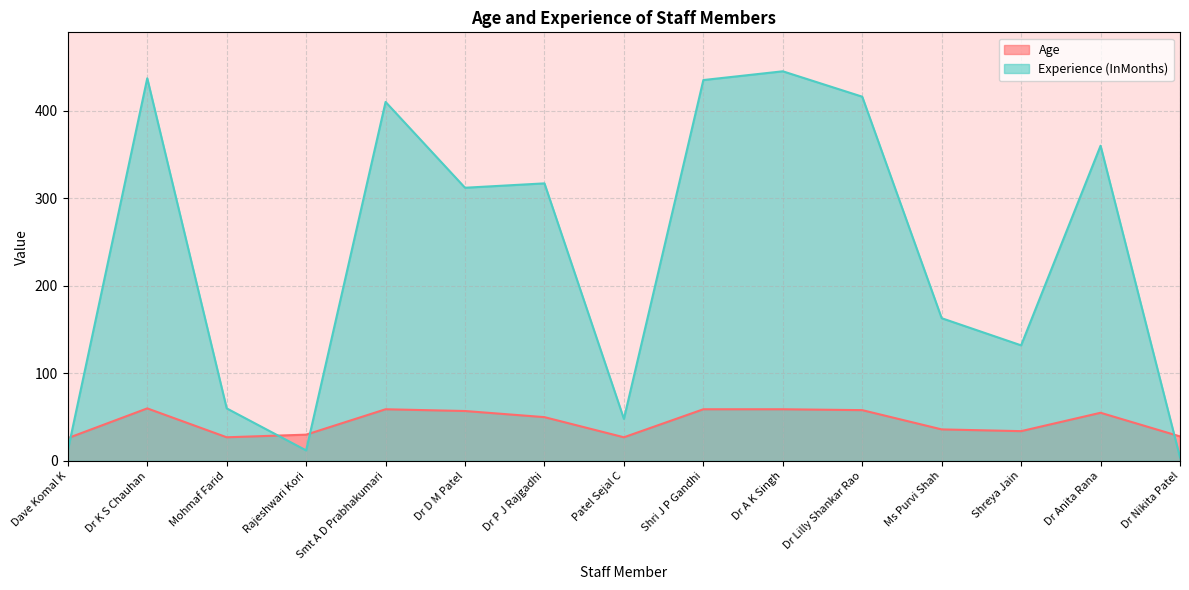

Read the Experience (InMonths) value at Dr K S Chauhan, to the nearest 50.

450